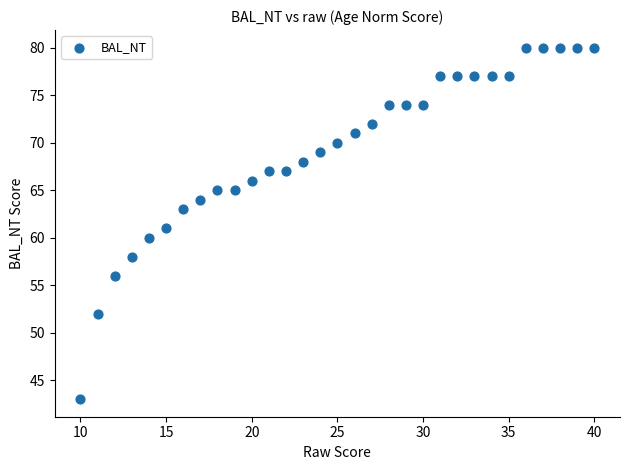

What is the range of Y values (max minus min)?

37